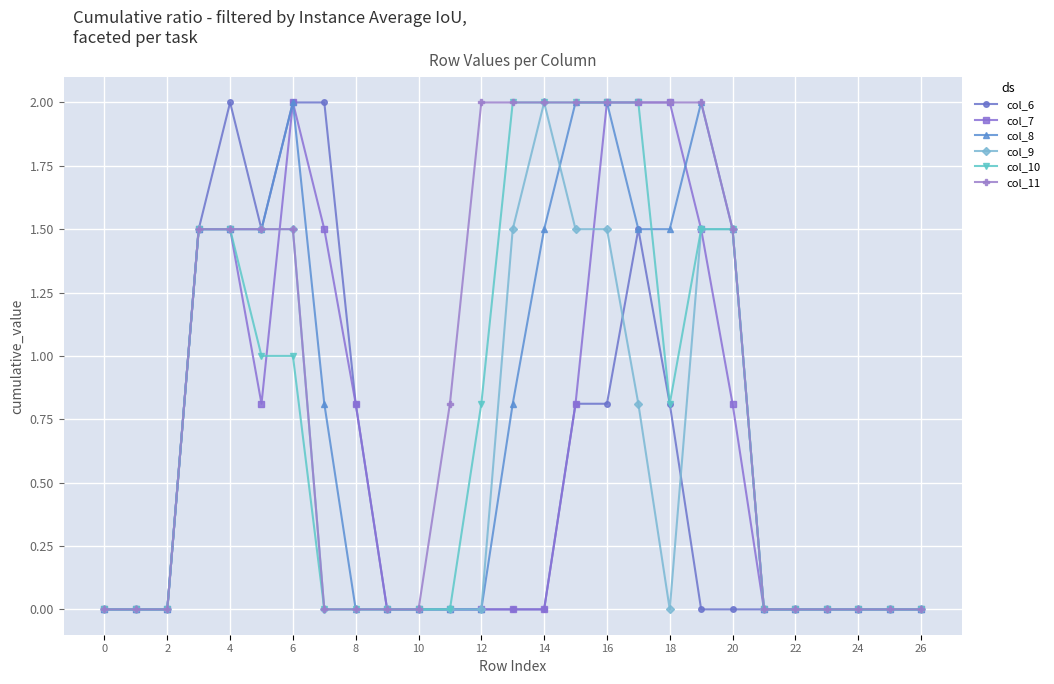

What is the maximum value shown in the chart?

2.0